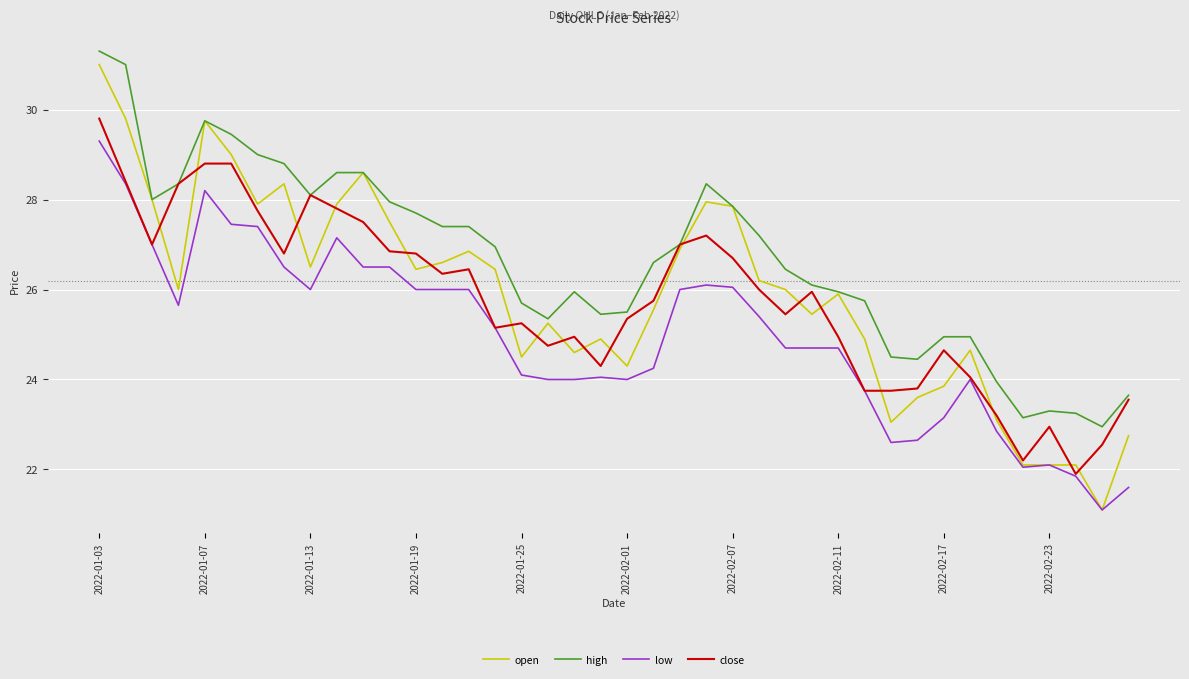

What is the lowest value of the open series?

21.1